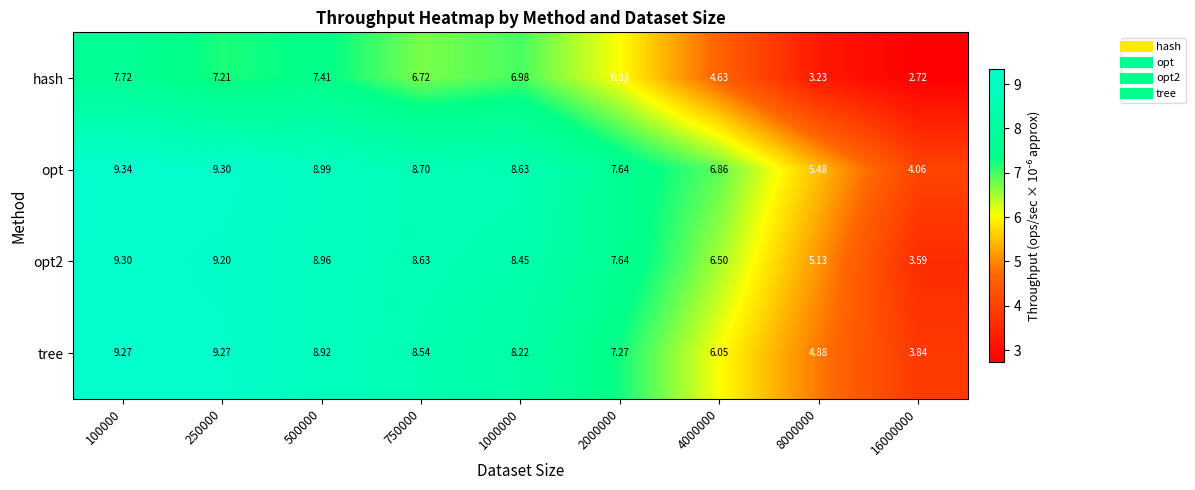

Which series has the largest total across all categories?

opt